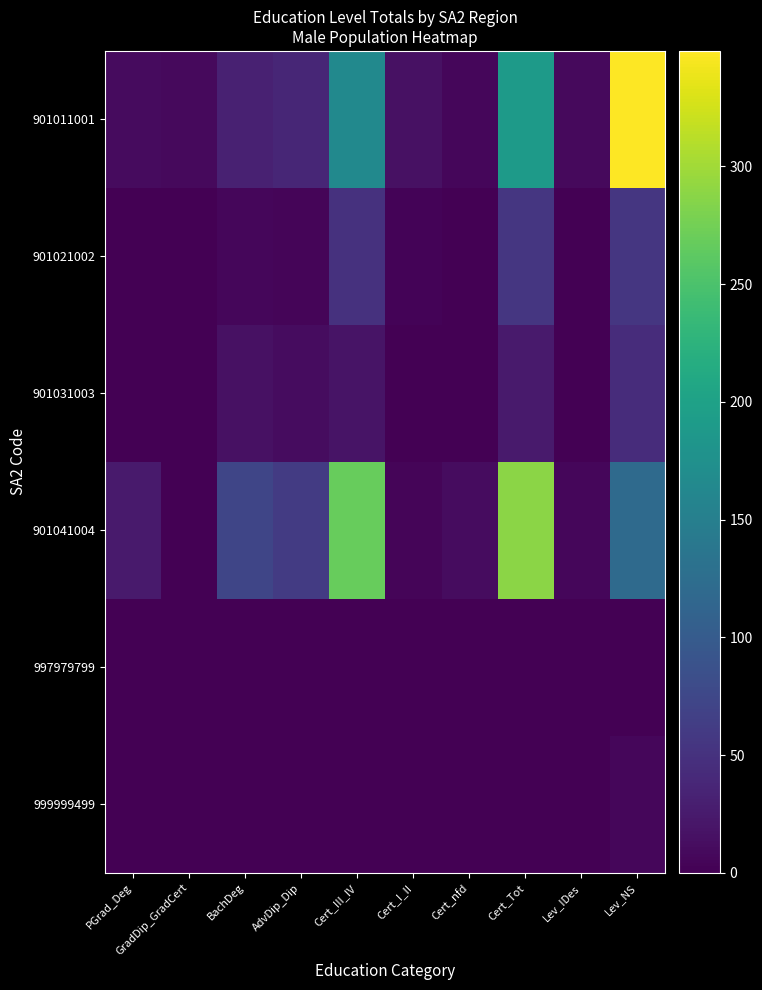

Rank the series by their maximum value, from highest to lowest.

901011001, 901041004, 901021002, 901031003, 999999499, 997979799